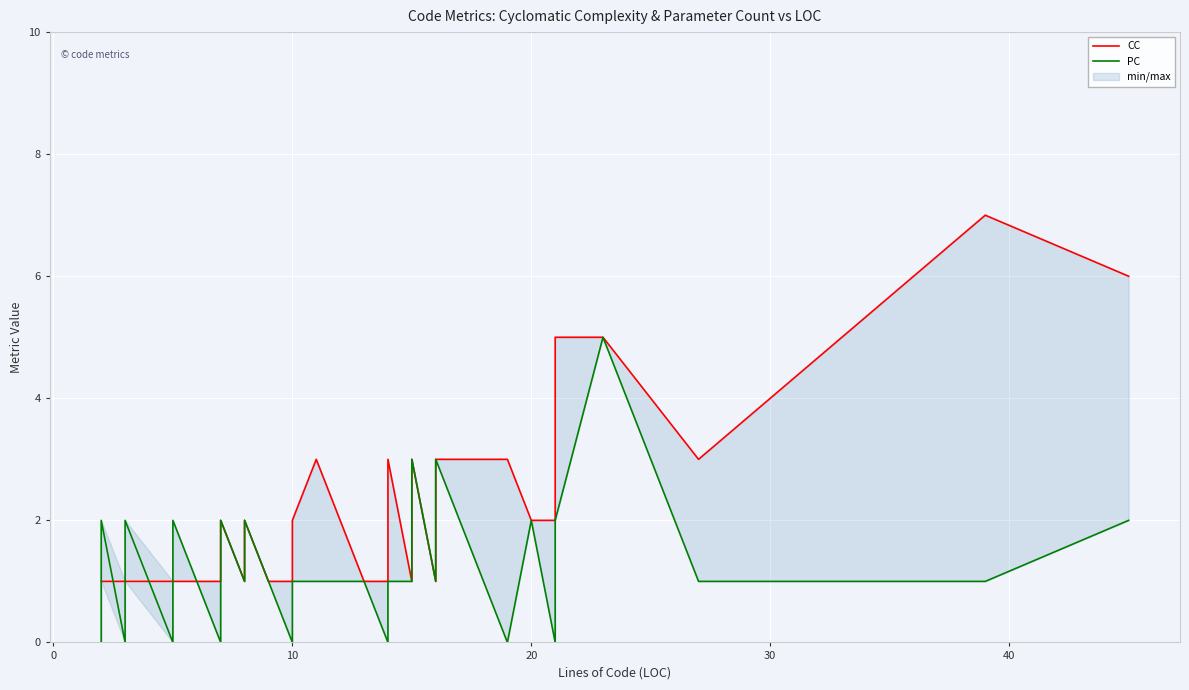

How many lines are shown in the chart?

2